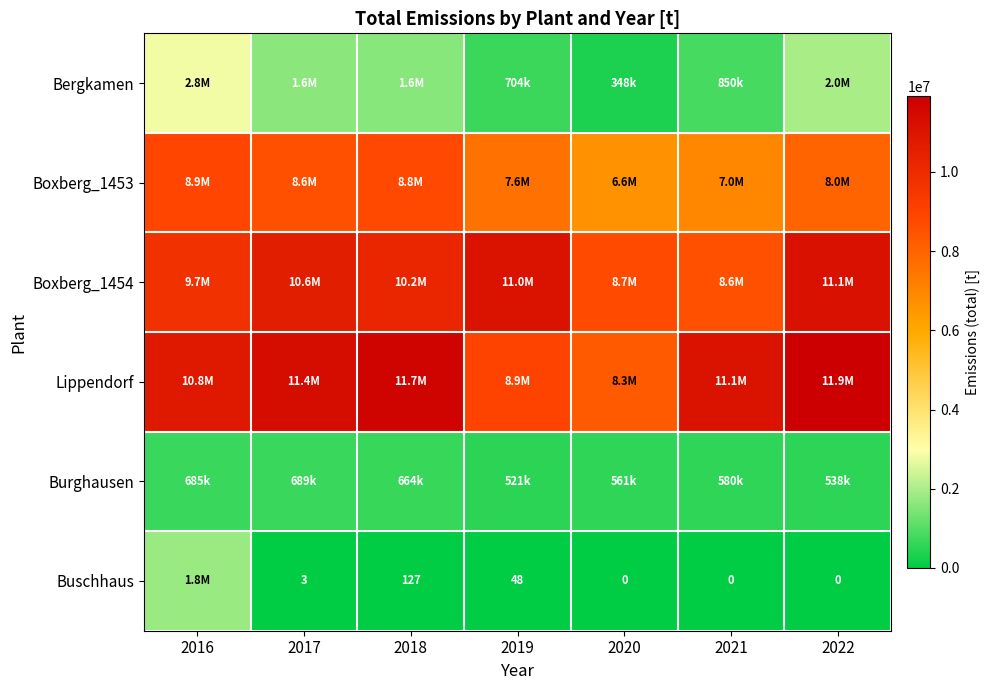

True or false: Buschhaus has a value of 48 at 2019.

True